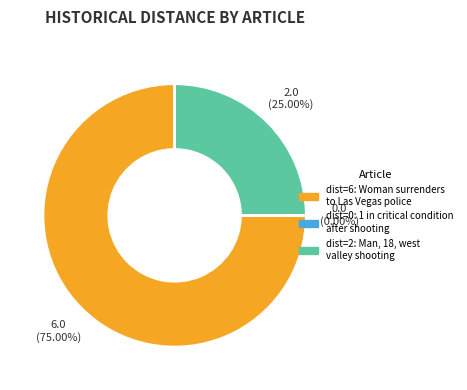

The Woman surrenders to Las Vegas police slice represents 75% of the pie. True or false?

True